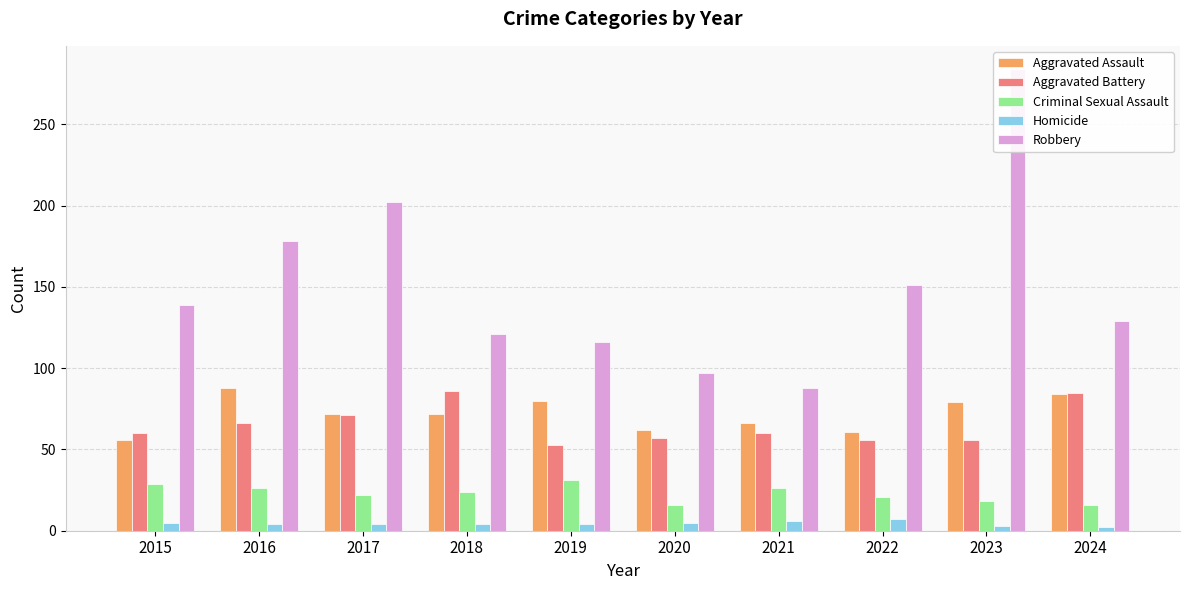

What is the sum of the Aggravated Battery values at 2023 and 2021?

116